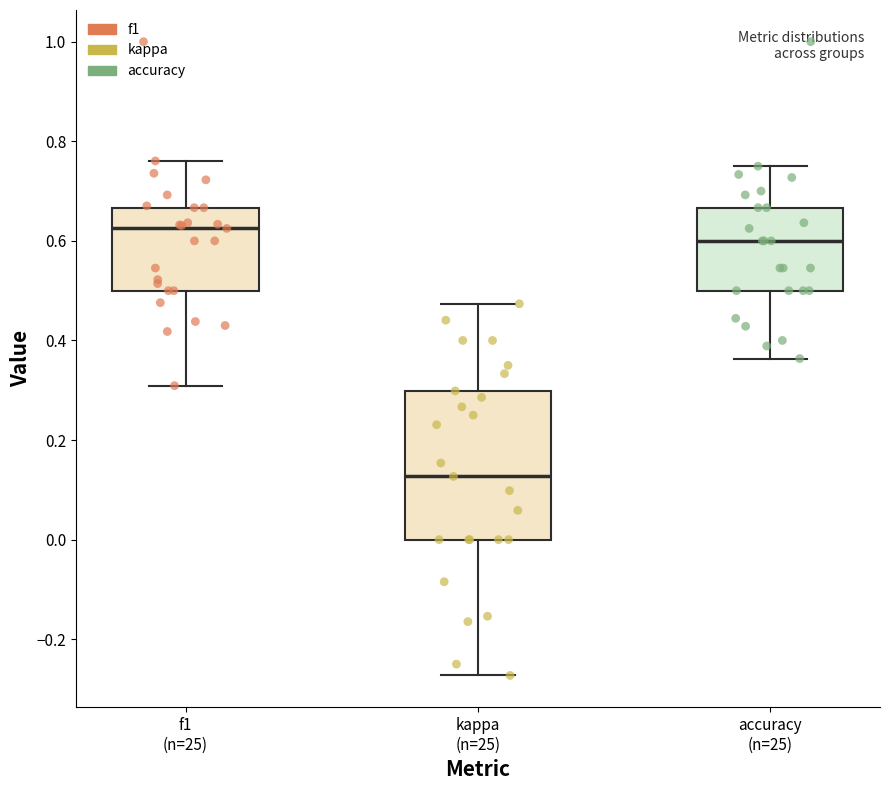

Where is the upper edge of the box for f1 (n=25) on the y-axis? The values are not printed on the chart, so give them approximately, as read against the axis.

0.66